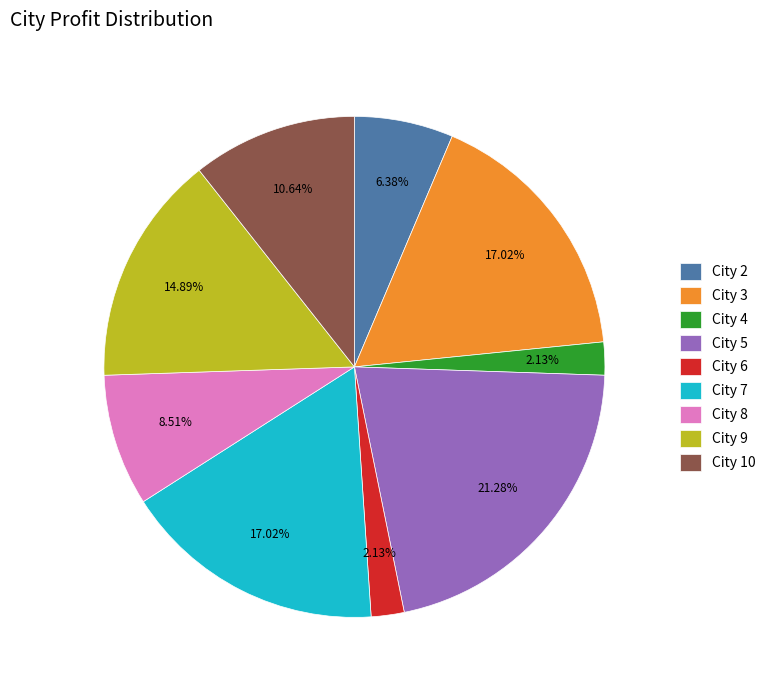

Which has a higher value, City 4 or City 2?

City 2